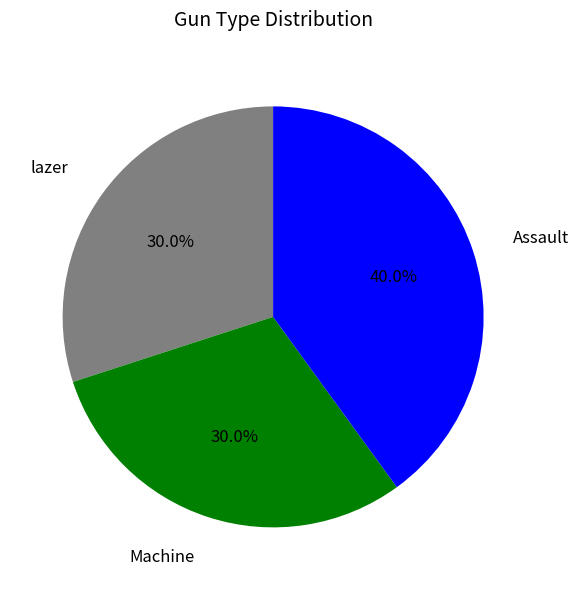

Does Assault represent more than half of the total?

No